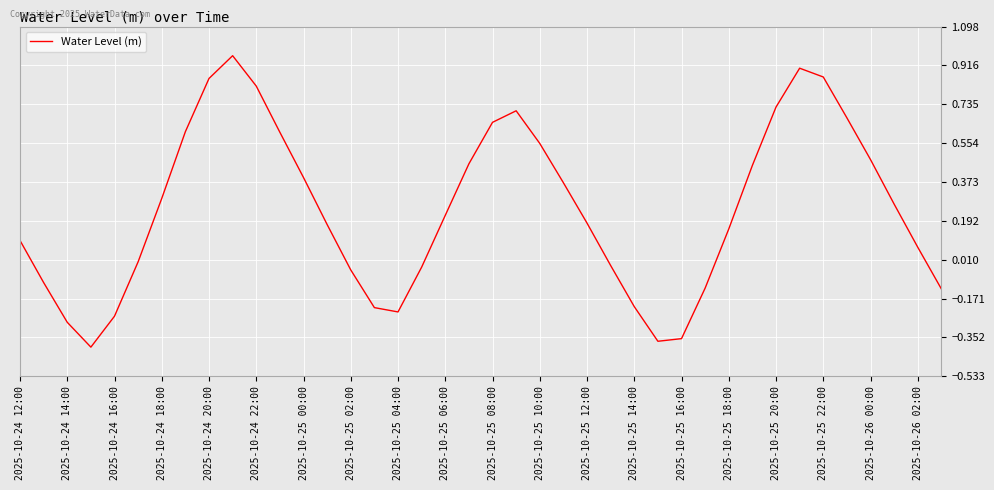

What is the difference between the maximum and minimum values?

1.4